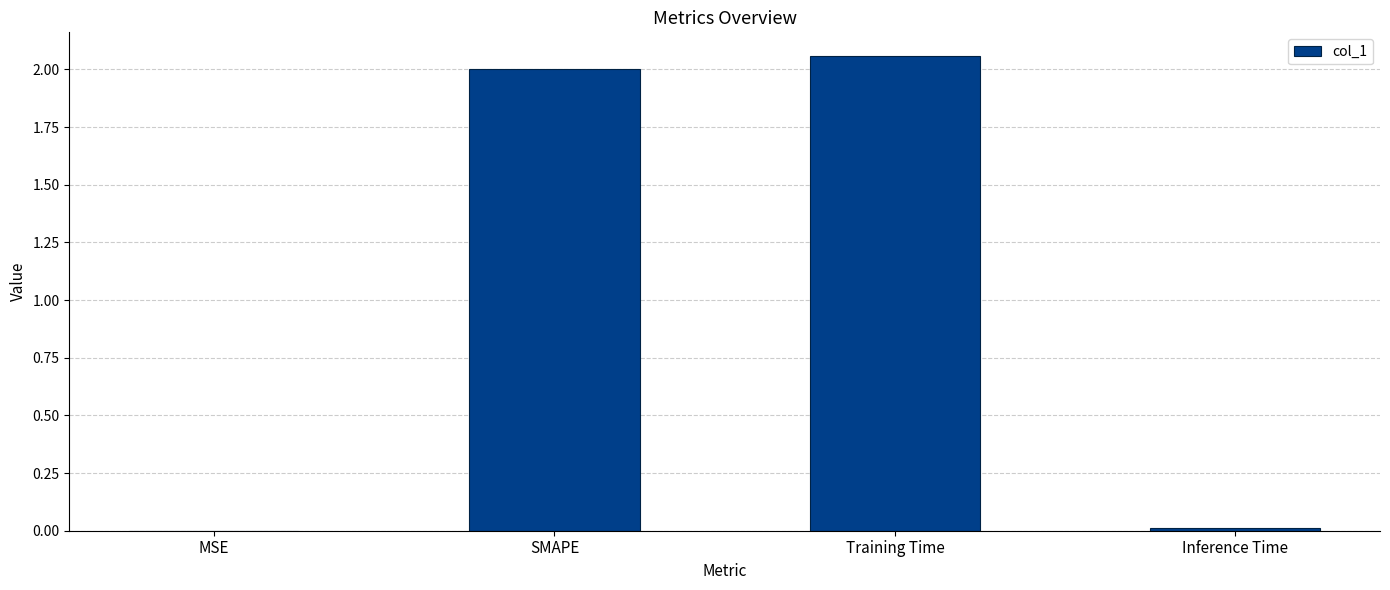

Is it true that the value at MSE is 0.0?

True